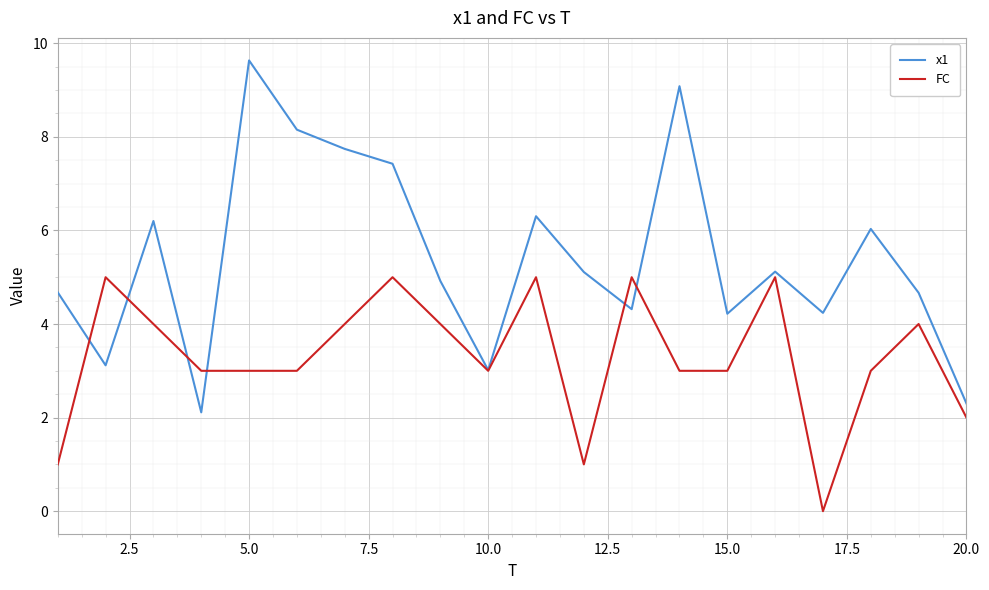

Which series has the largest total across all categories?

x1